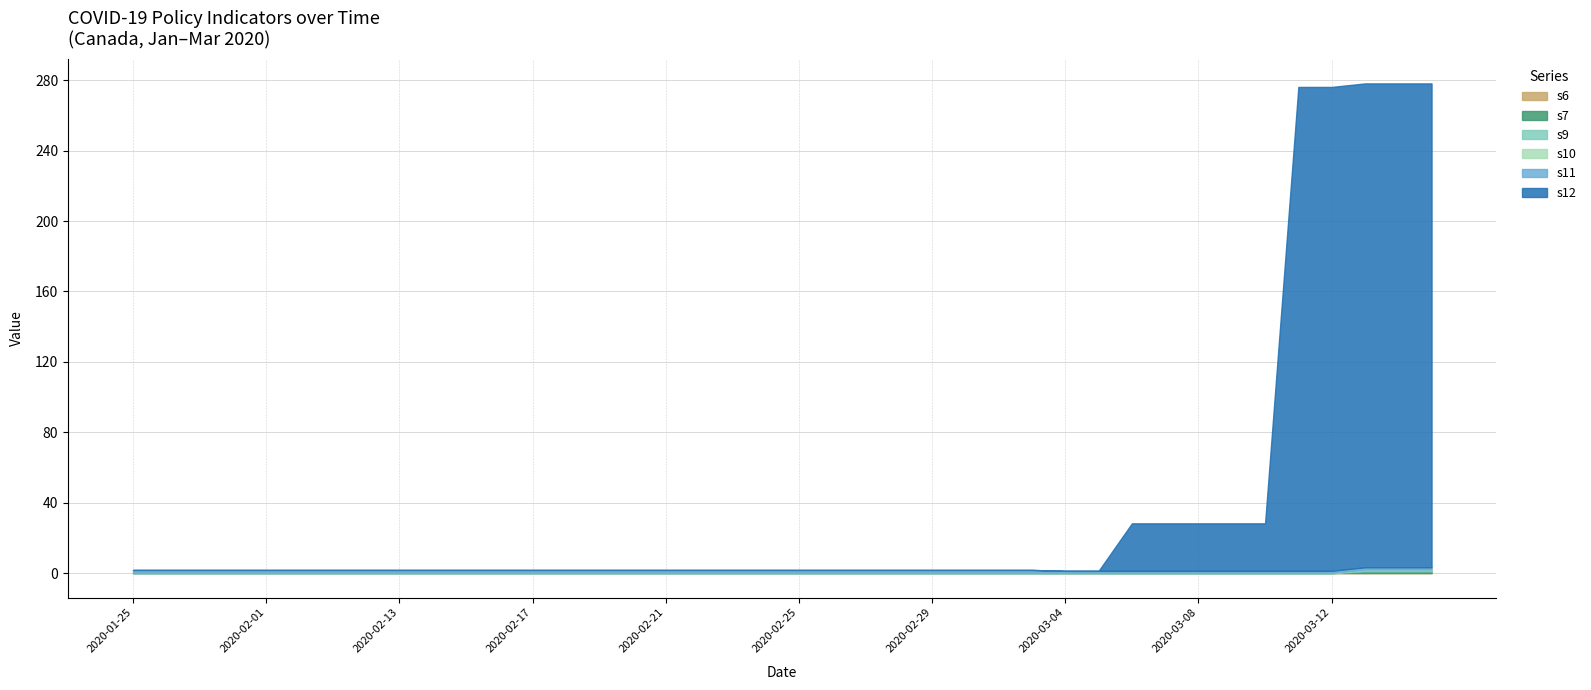

What is the label of the 29th point from the left?

2020-03-04